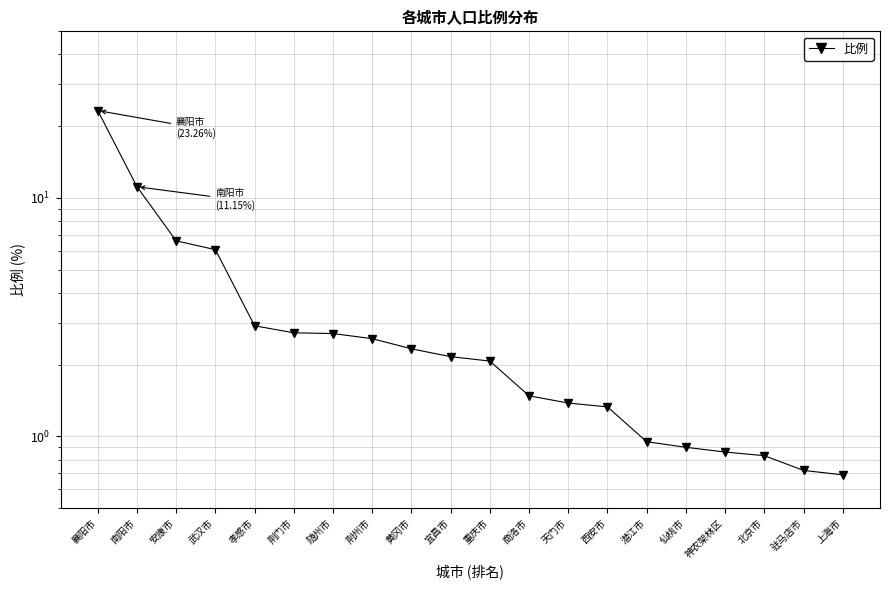

What is the sum of the values at 天门市 and 武汉市?

7.5